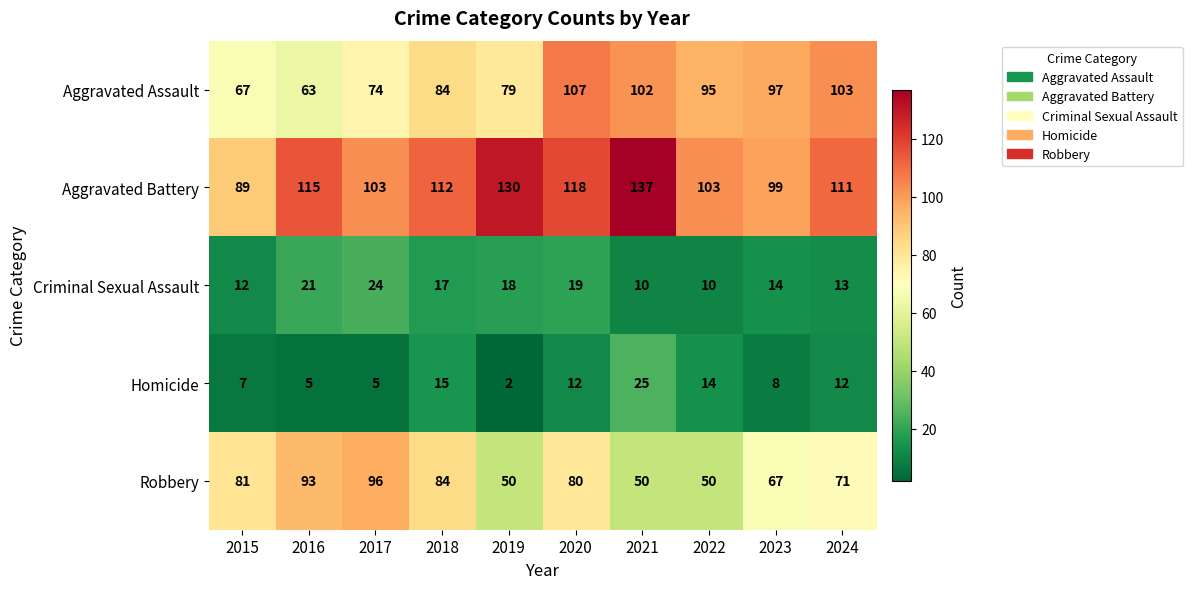

What is the highest value of the Homicide series?

25